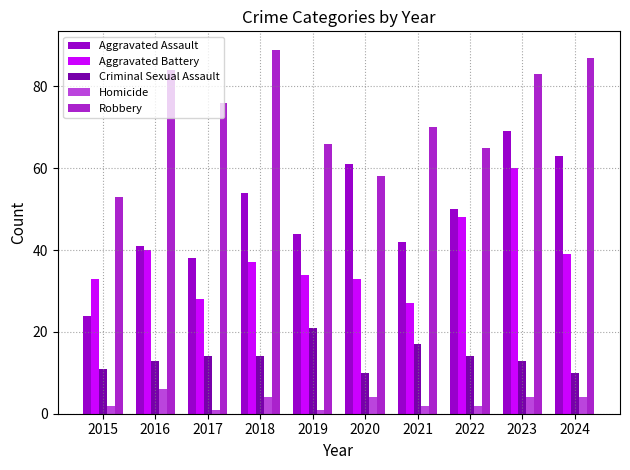

Which category has the lowest value across all series?

2017